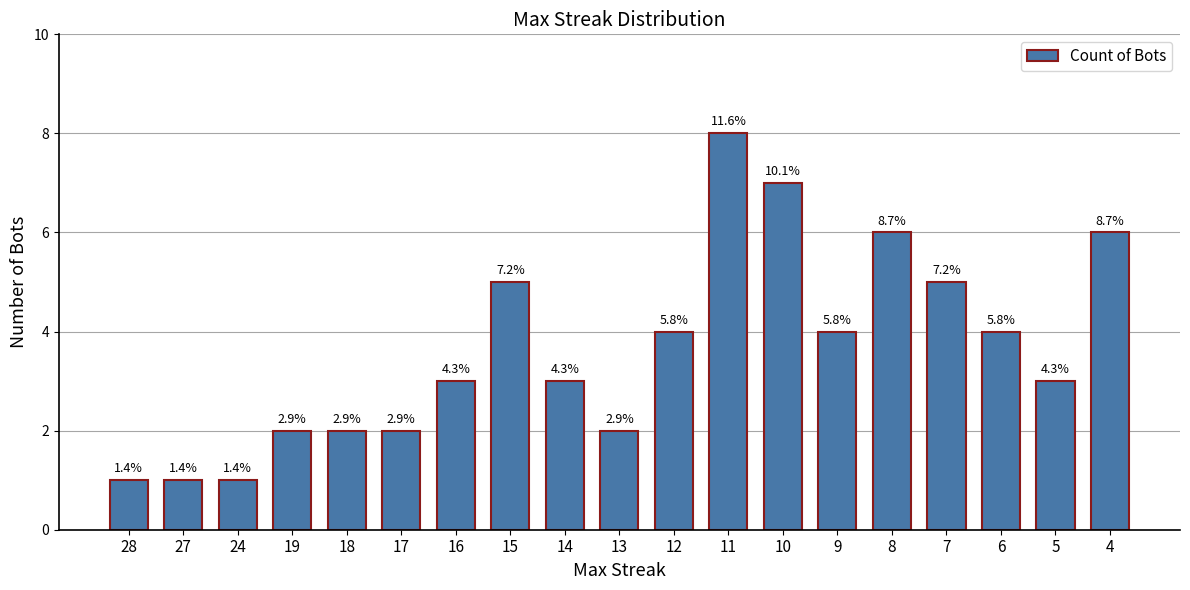

Reading left to right, transcribe all the data shown in this chart.

28=1	27=1	24=1	19=2	18=2	17=2	16=3	15=5	14=3	13=2	12=4	11=8	10=7	9=4	8=6	7=5	6=4	5=3	4=6